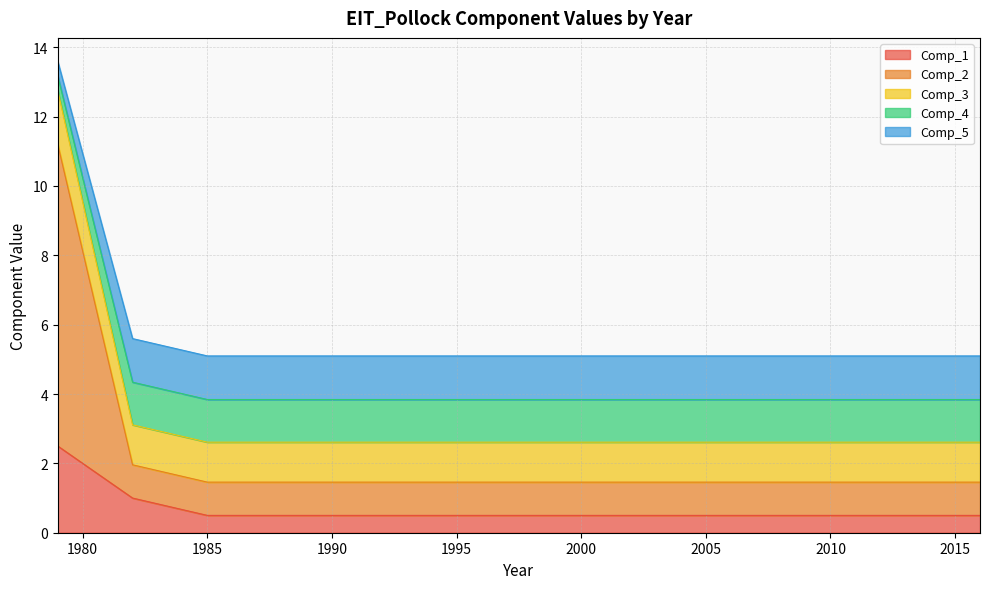

What is the maximum value shown in the chart?

13.6